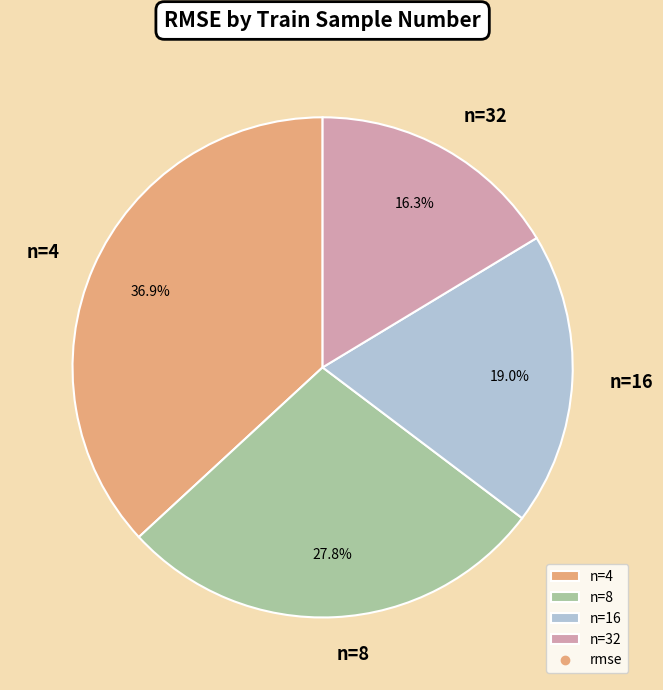

Which category has the smallest portion of the pie?

n=32